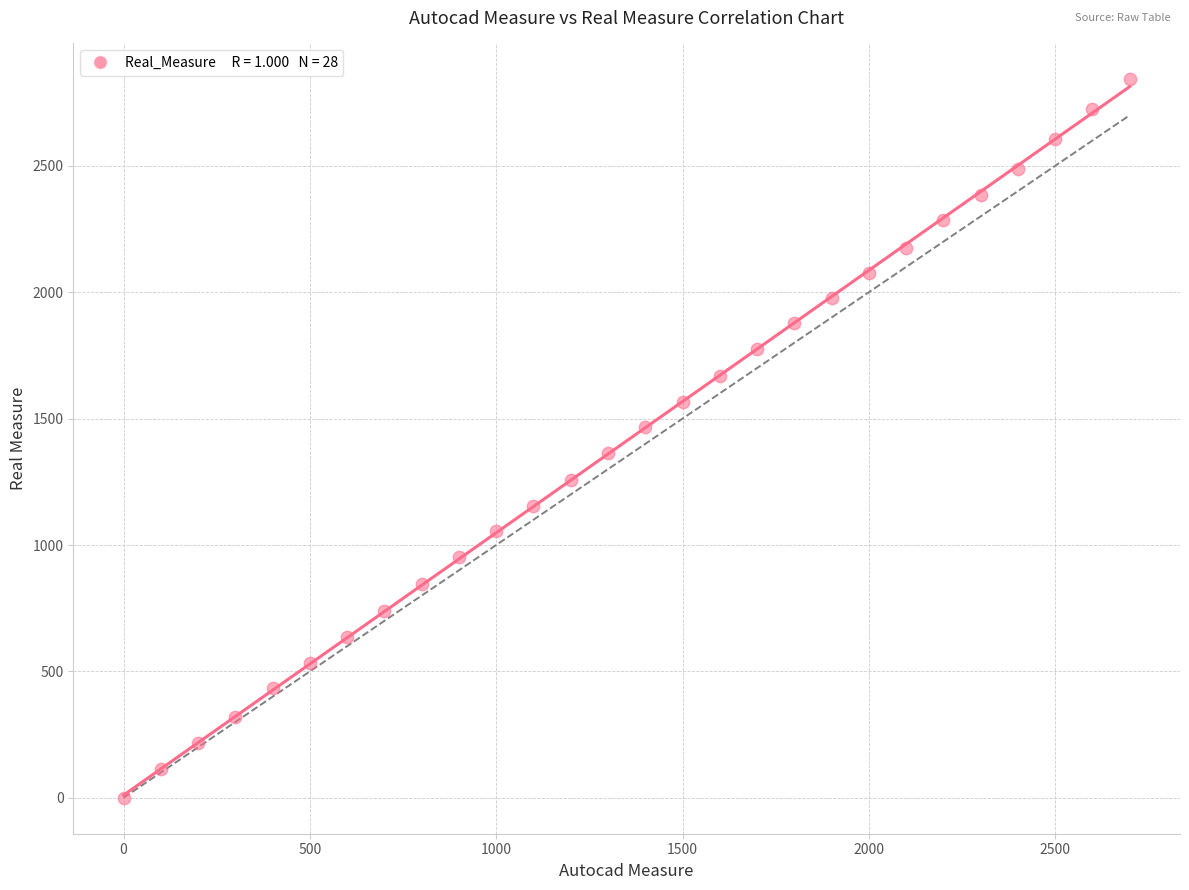

What is the range of Y values (max minus min)?

2842